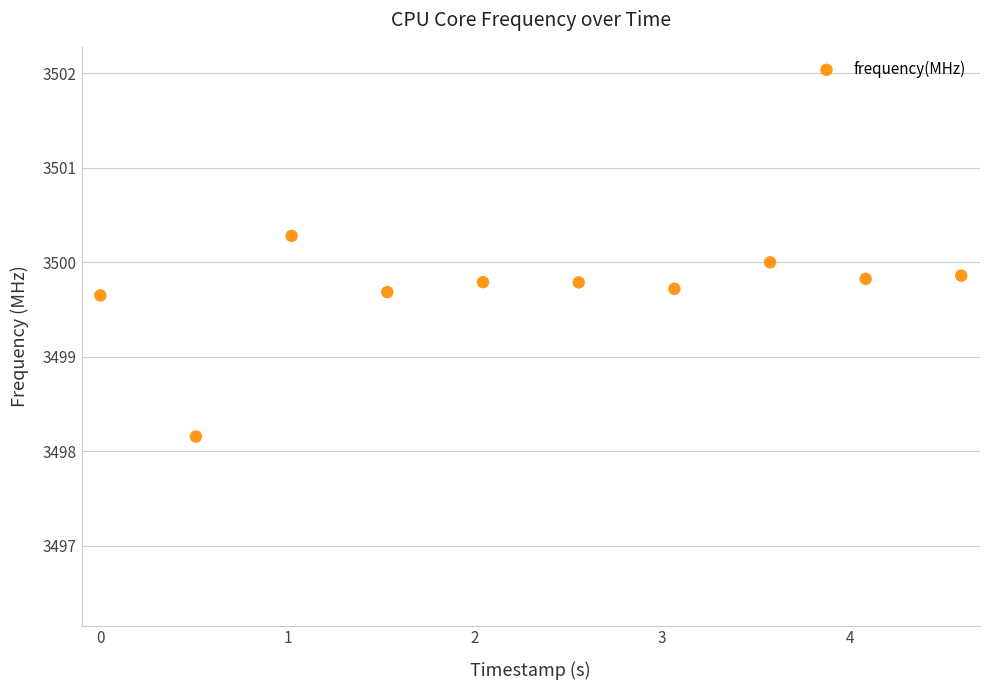

What is the average X value?

2.3